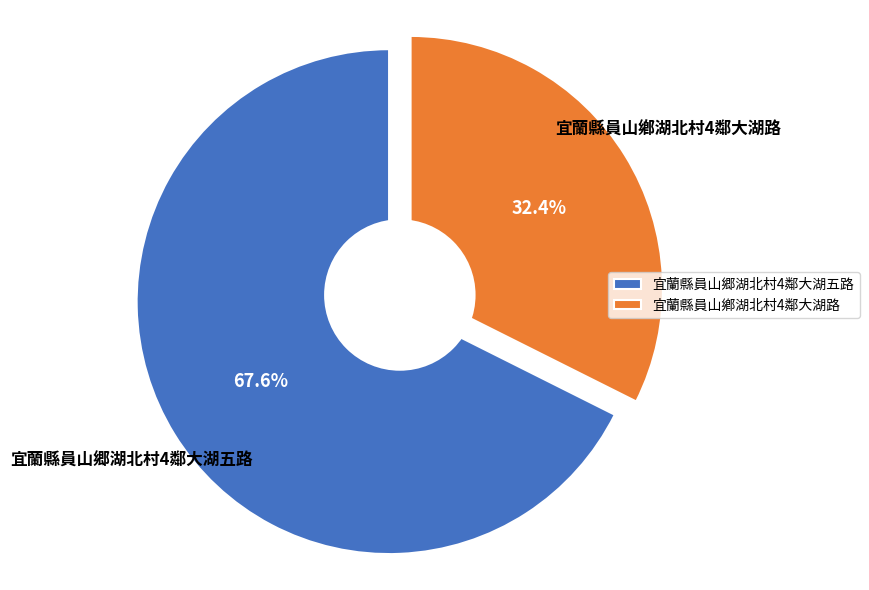

What percentage is the 宜蘭縣員山郷湖北村4鄰大湖五路 slice, to the nearest percent?

68%